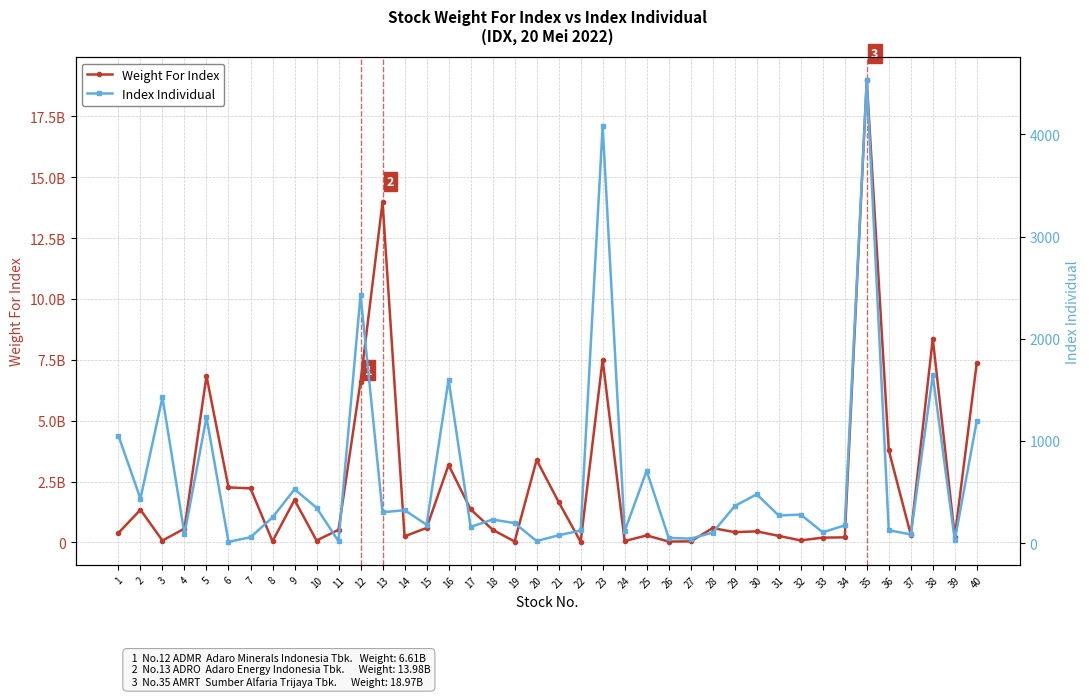

Which category has the highest value in the Weight For Index series?

35